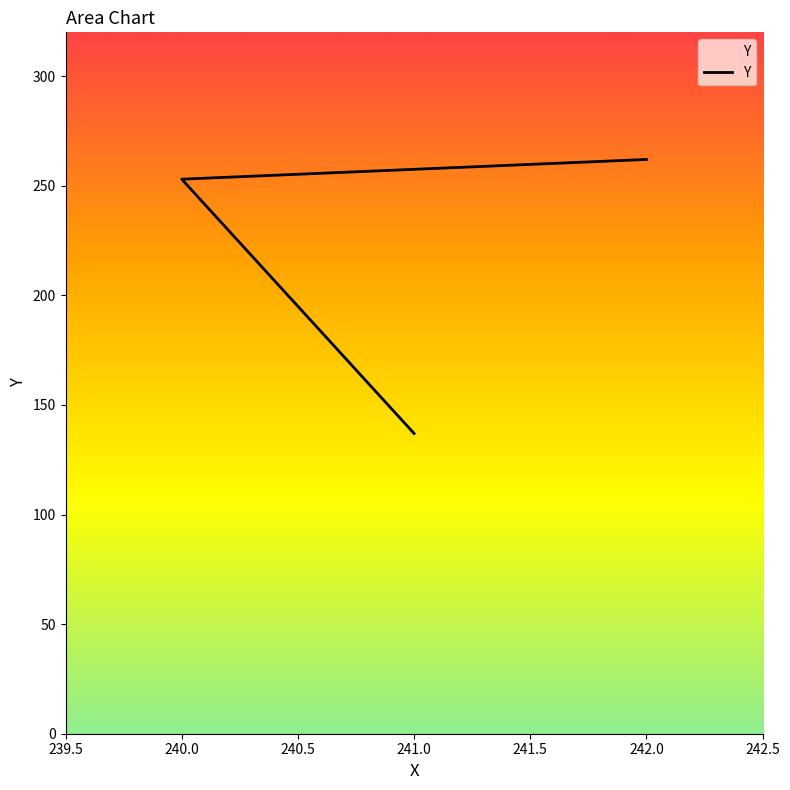

Does the chart display data point markers on the line(s)?

No